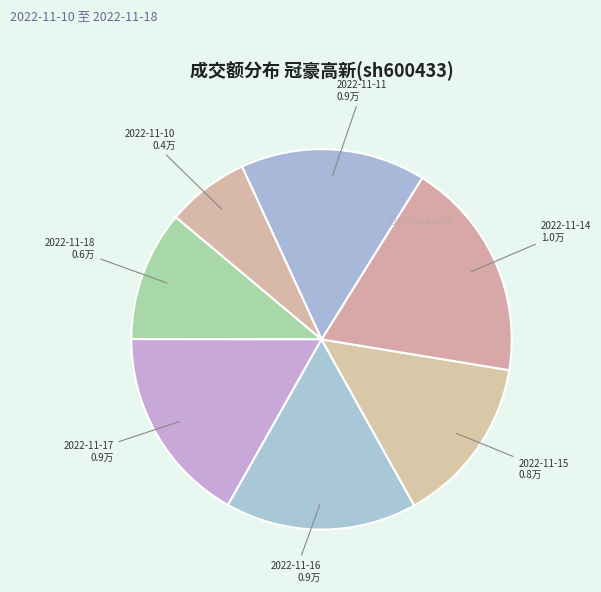

What is the ratio of the value at 2022-11-16 to the value at 2022-11-14?

0.9